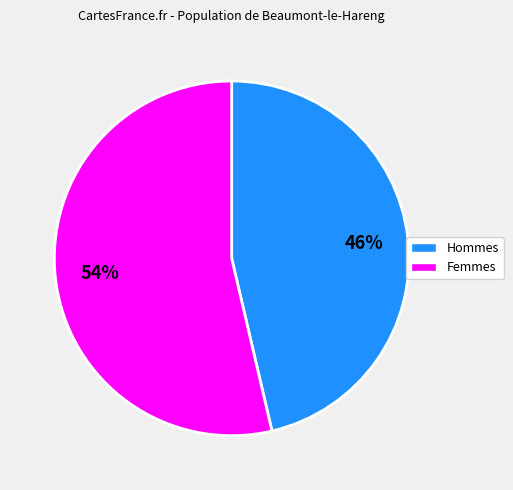

How many segments does this pie chart have?

2